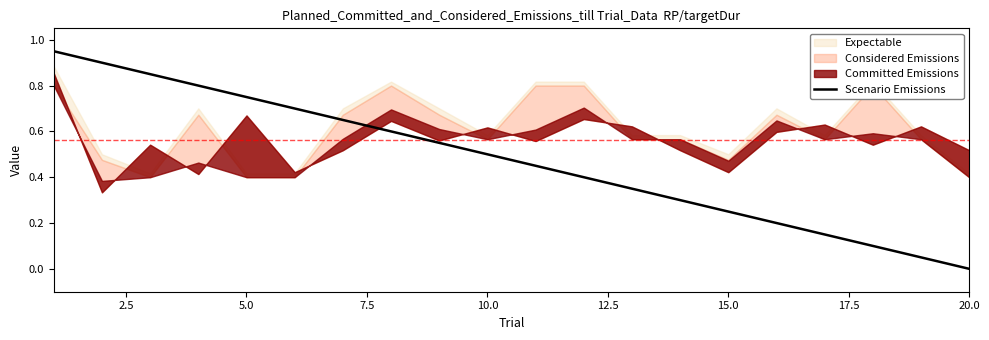

Is it true that Scenario Emissions equals -0.3 at 20.0?

False